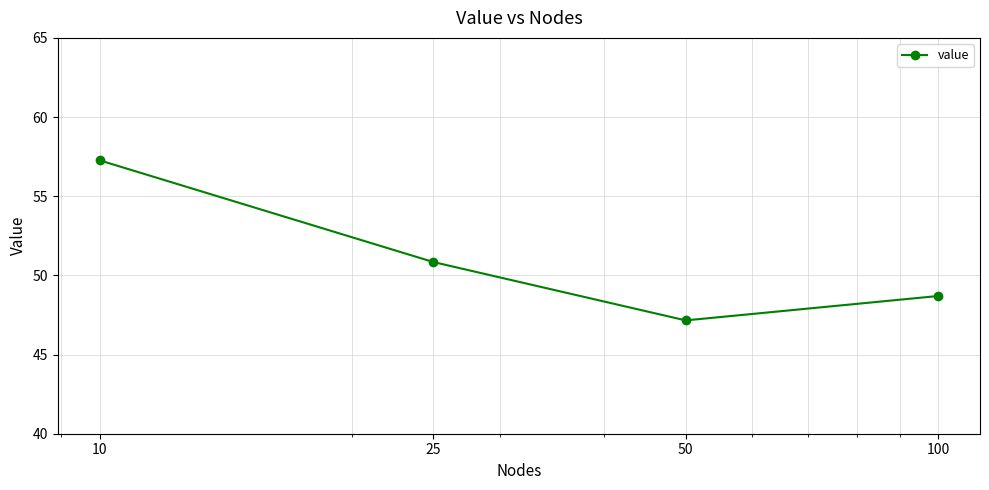

What is the greatest value displayed?

57.3